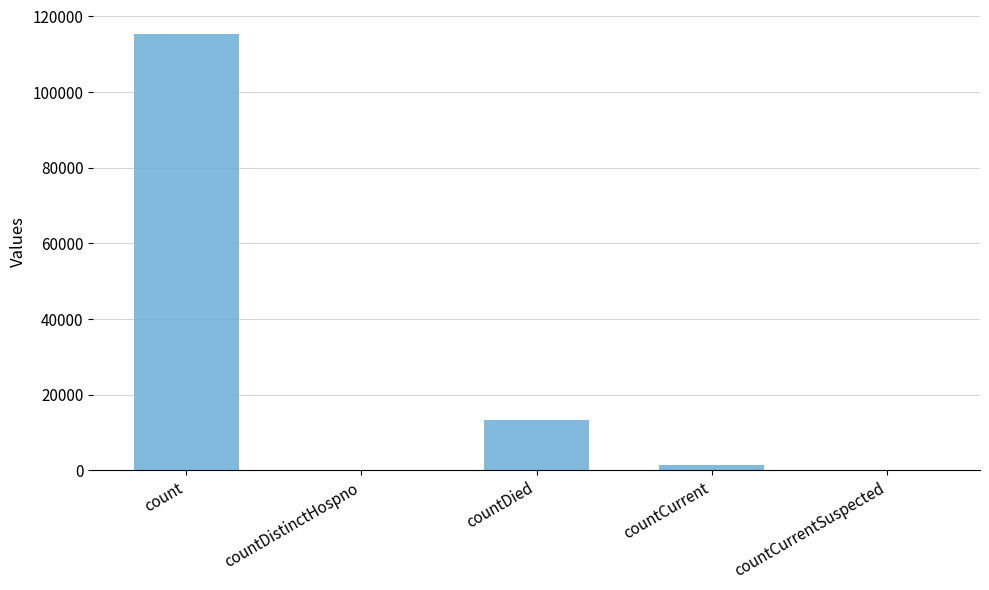

The value at countDied is 17563. True or false?

False